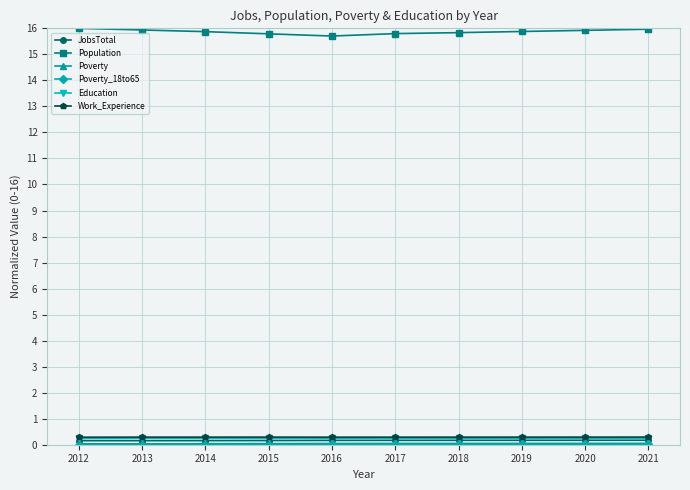

Count the JobsTotal values in the range 0 to 1.

10